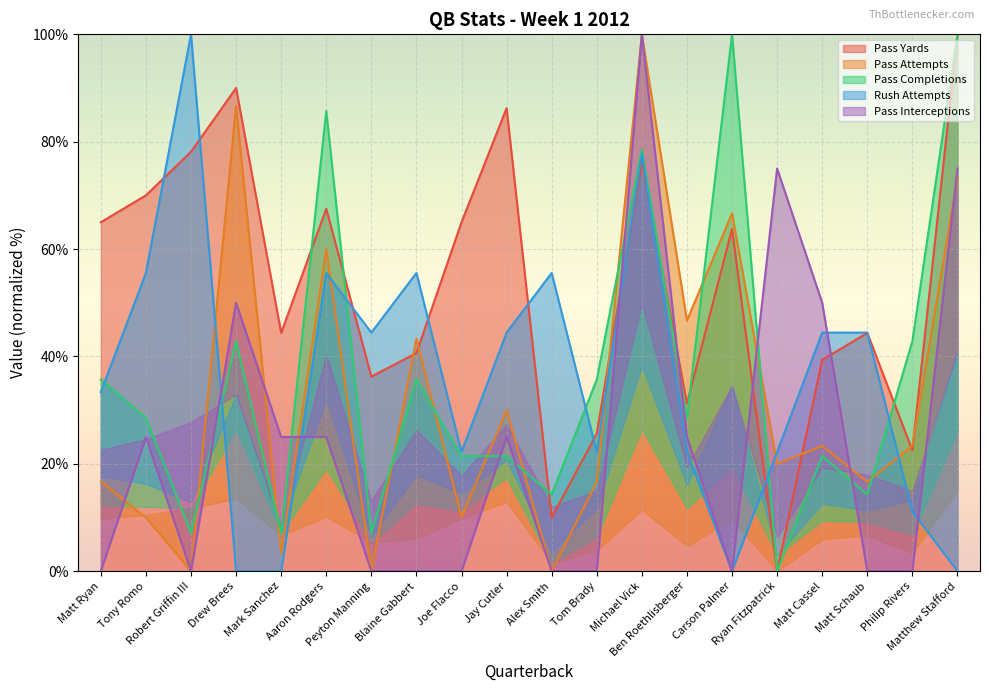

What is the maximum value for Pass Completions?

100.0